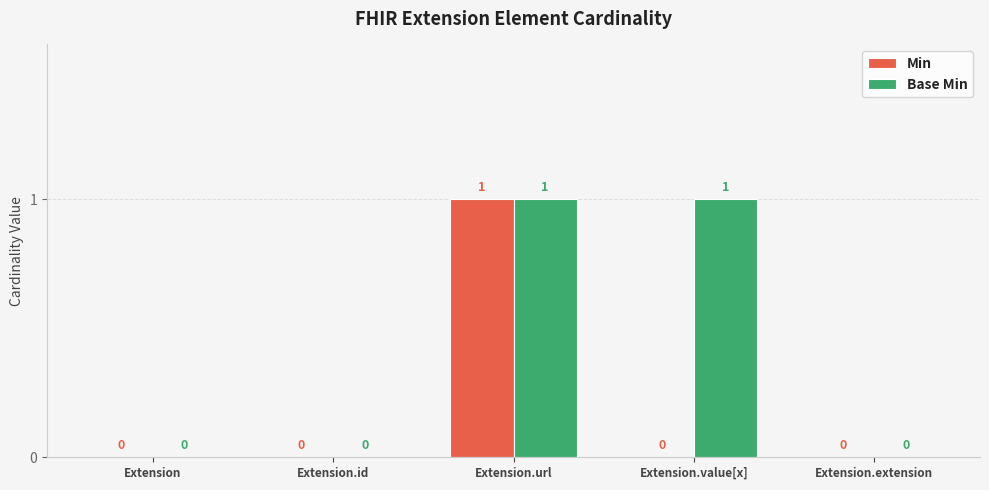

Are the bars grouped side by side (vs. stacked)?

Yes